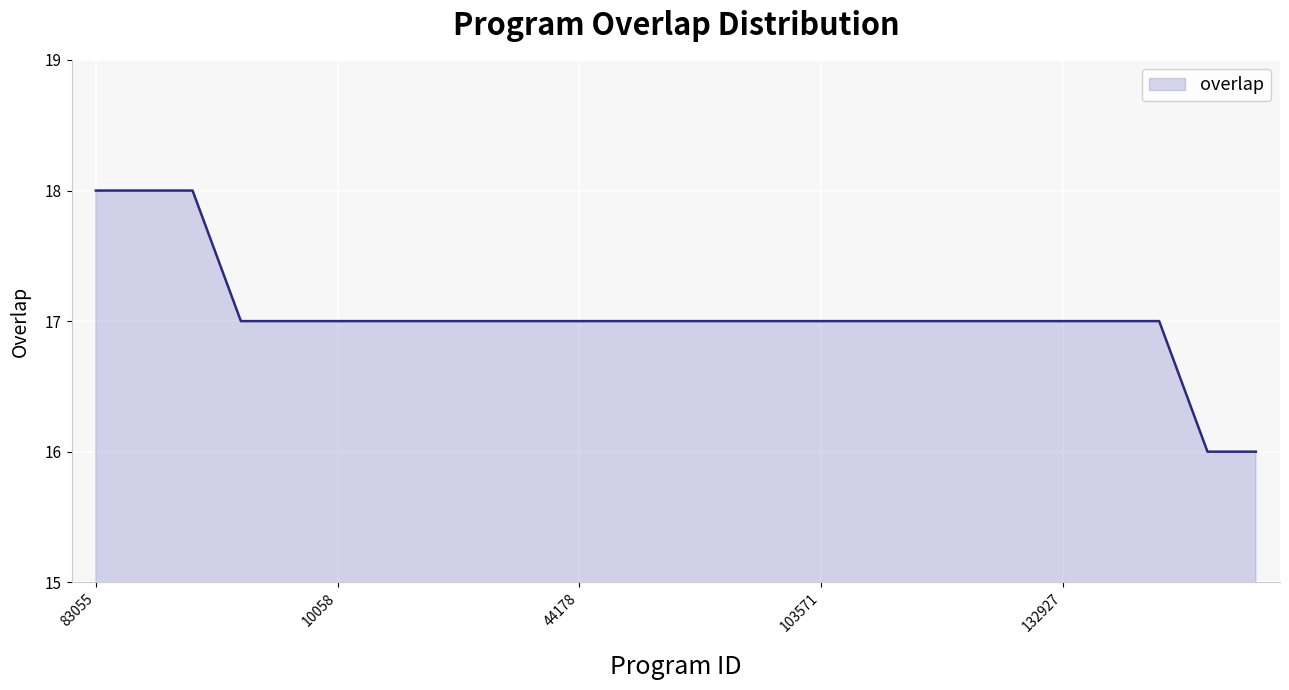

What is the minimum value shown in the chart?

16